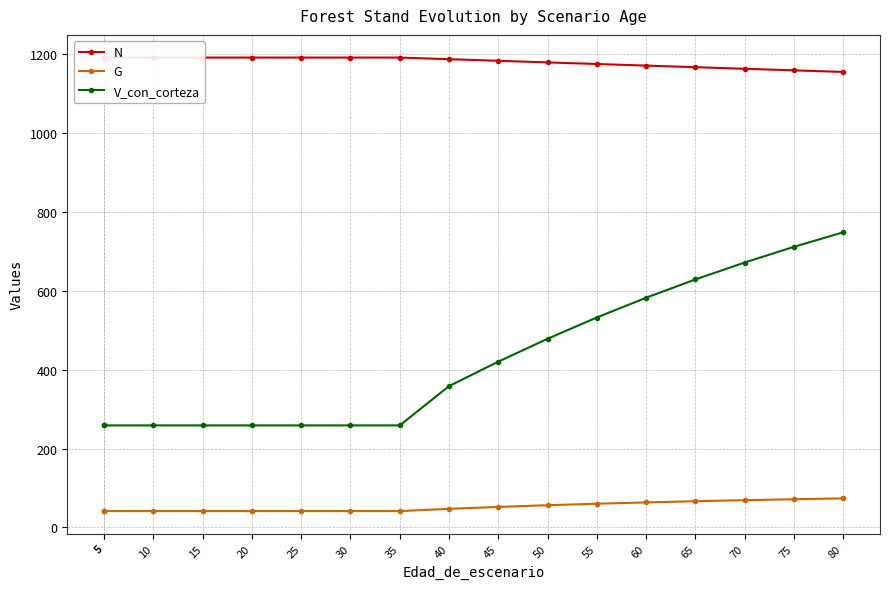

What is the approximate value of N at 5?

1191.9